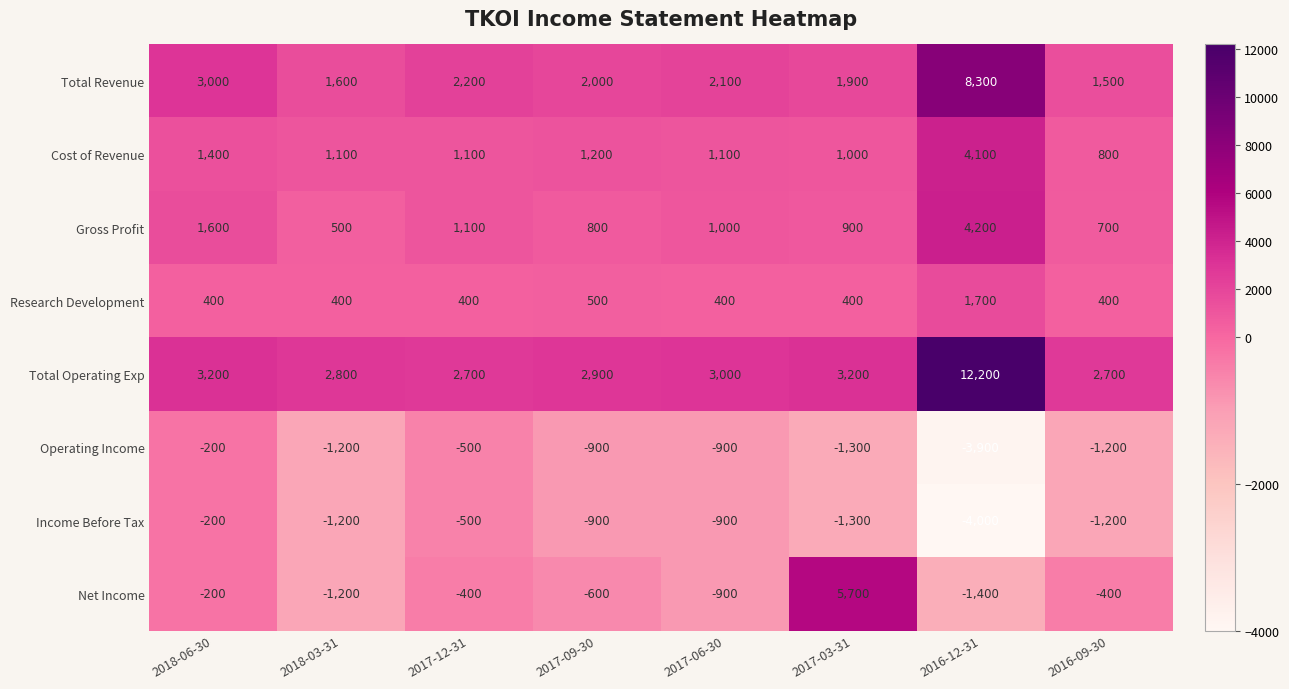

Which series has the widest spread of values?

Total Operating Exp